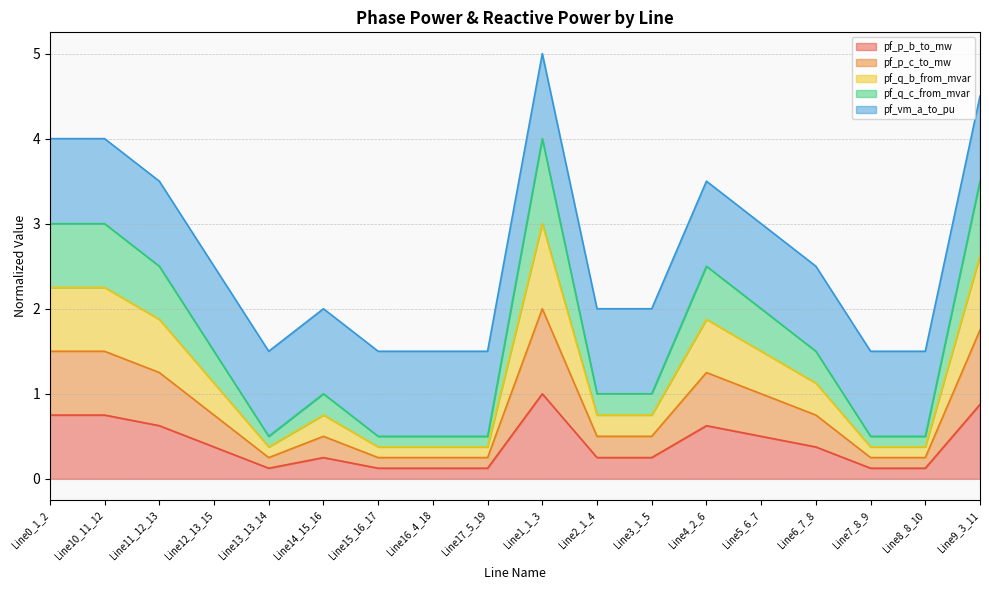

What is the difference between the maximum and minimum values in the pf_p_b_to_mw series?

0.9